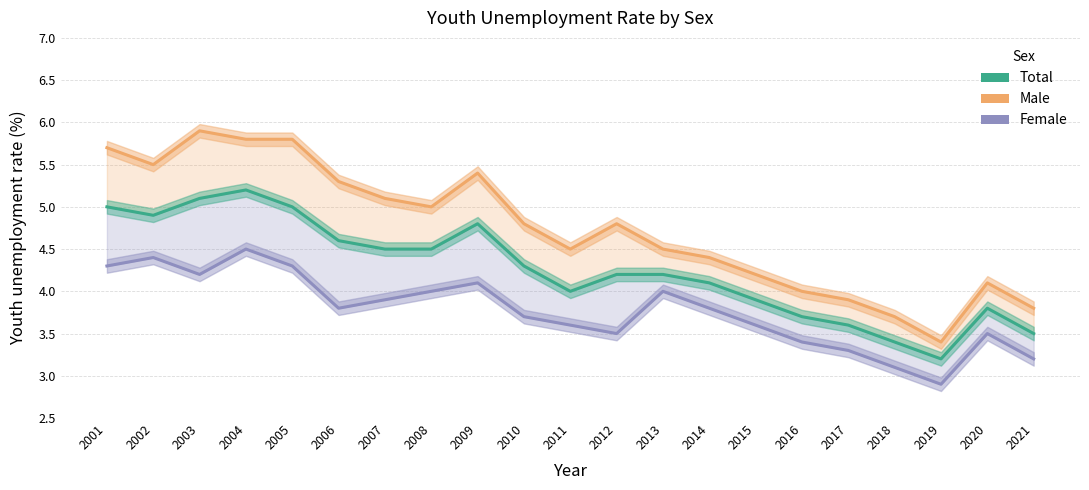

How many lines are shown in the chart?

3